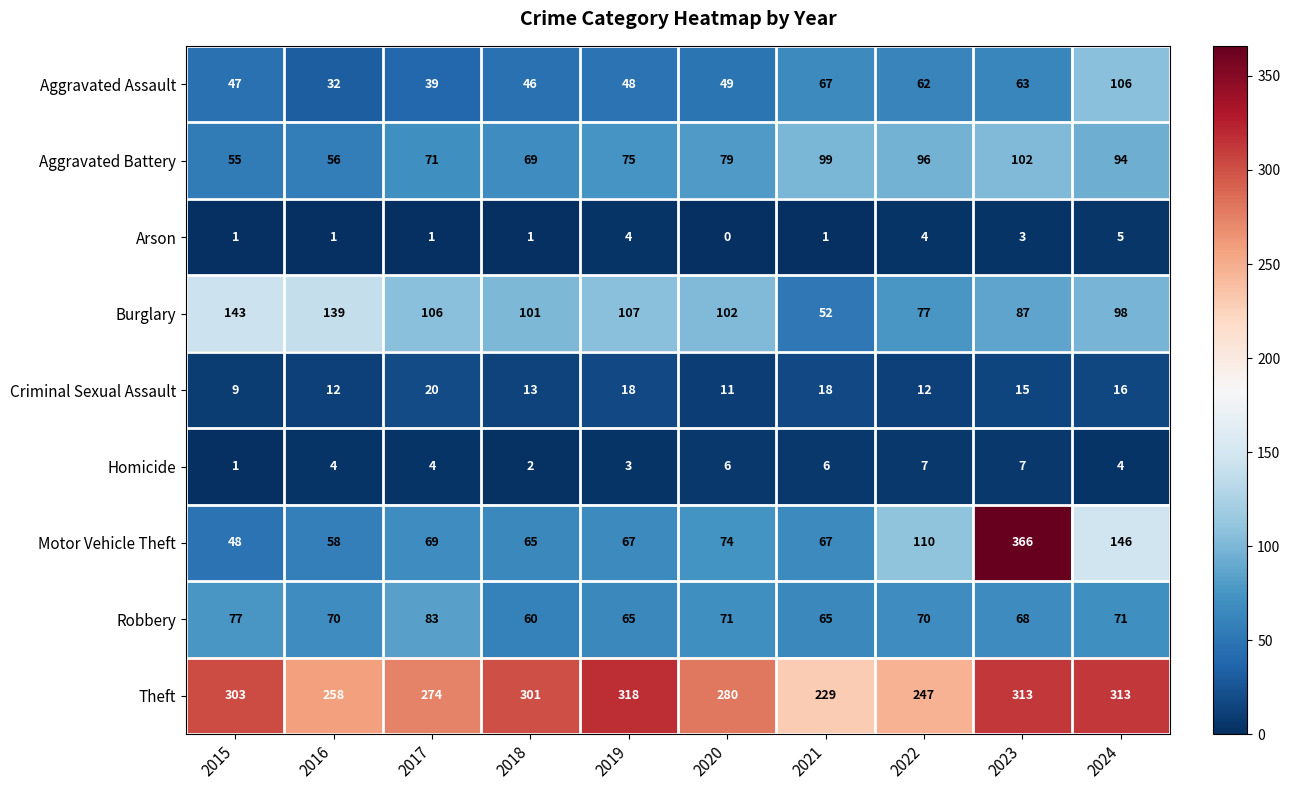

At which label does Motor Vehicle Theft reach its minimum?

2015